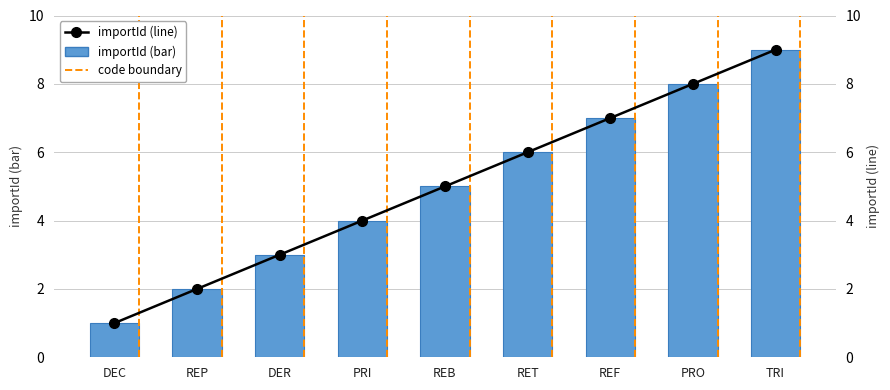

What is the total value across all series at PRO?

16